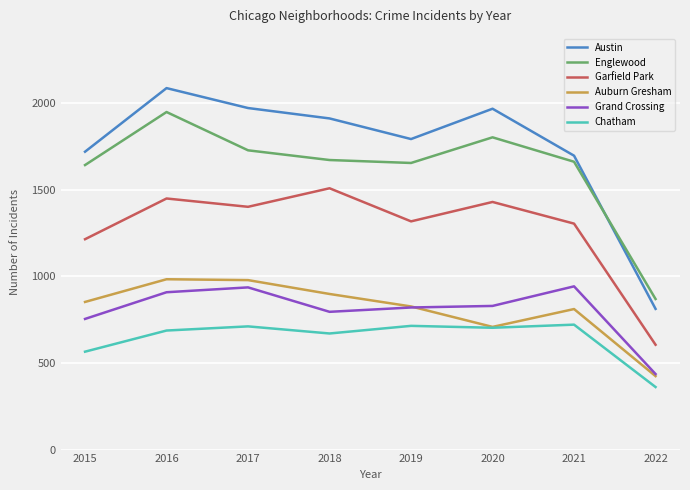

At 2017, list the series in order from largest to smallest.

Austin, Englewood, Garfield Park, Auburn Gresham, Grand Crossing, Chatham